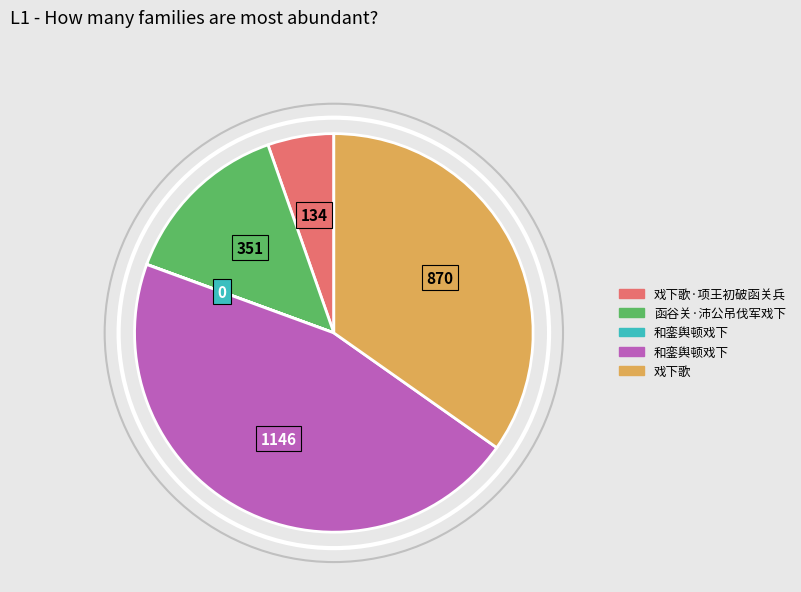

Is there a majority slice in this chart?

No